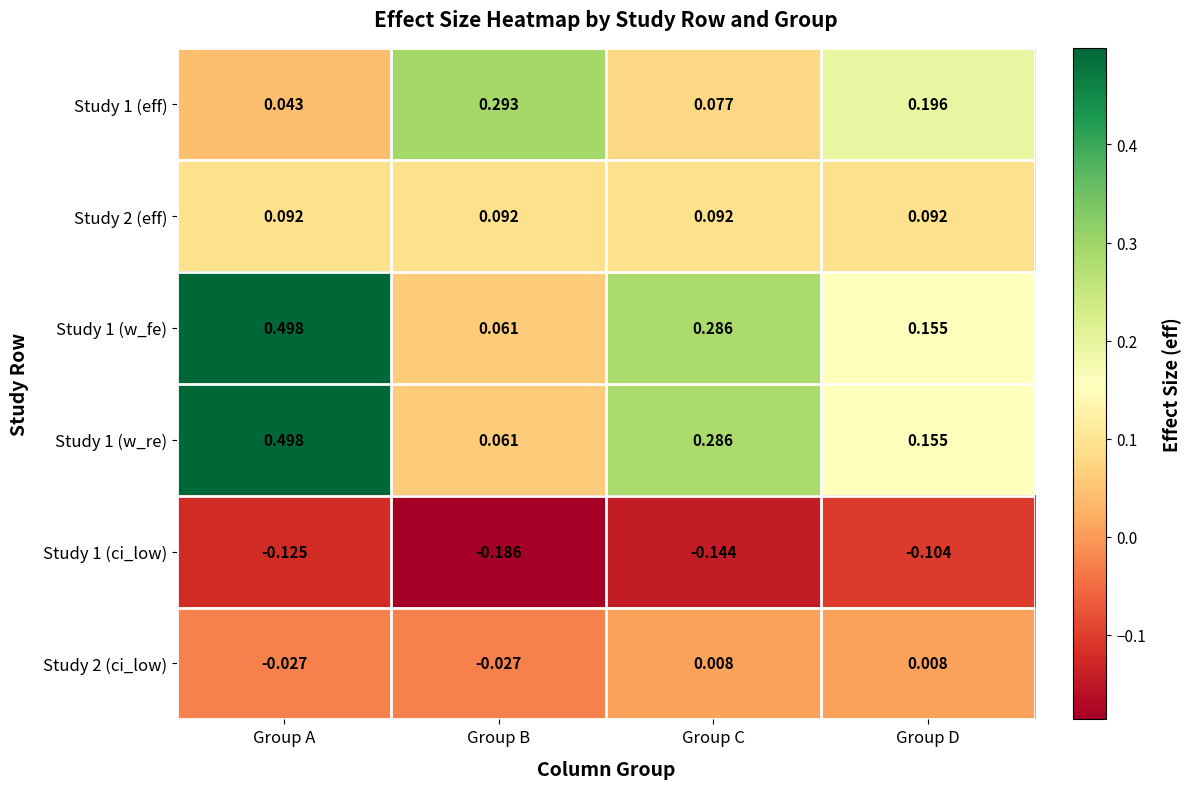

At which category does the chart reach its peak across all series?

Group A